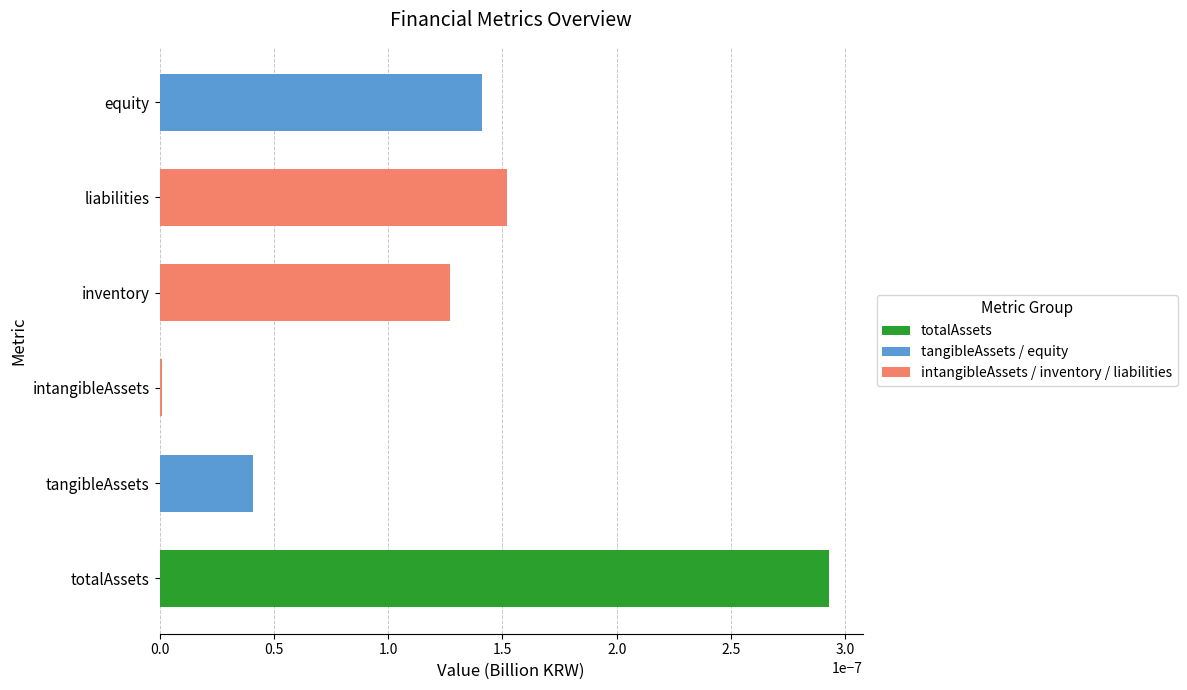

Does the chart contain any negative values?

No